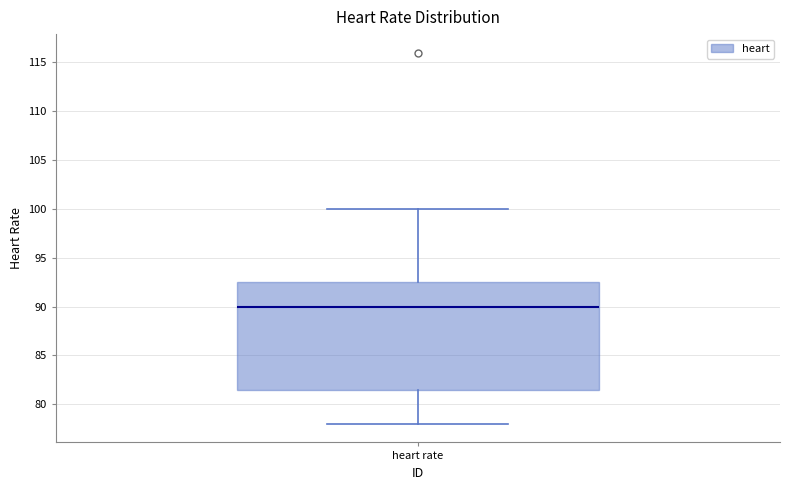

Read this box plot against the y-axis: the position of the median line, the range covered by the box, and the ends of both whiskers. The values are not printed on the chart, so give them approximately, as read against the axis.

median 90.0, box 81.5 to 92.5, whiskers 78.0 to 100.0